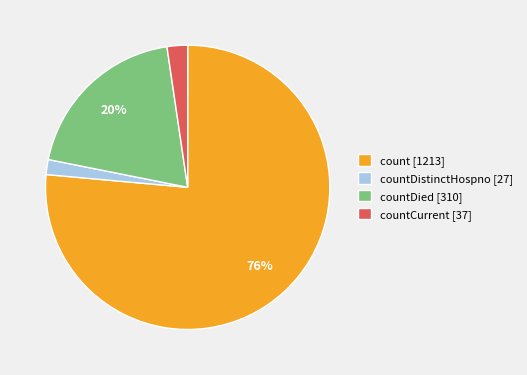

To the nearest percent, what is the average slice percentage?

25%